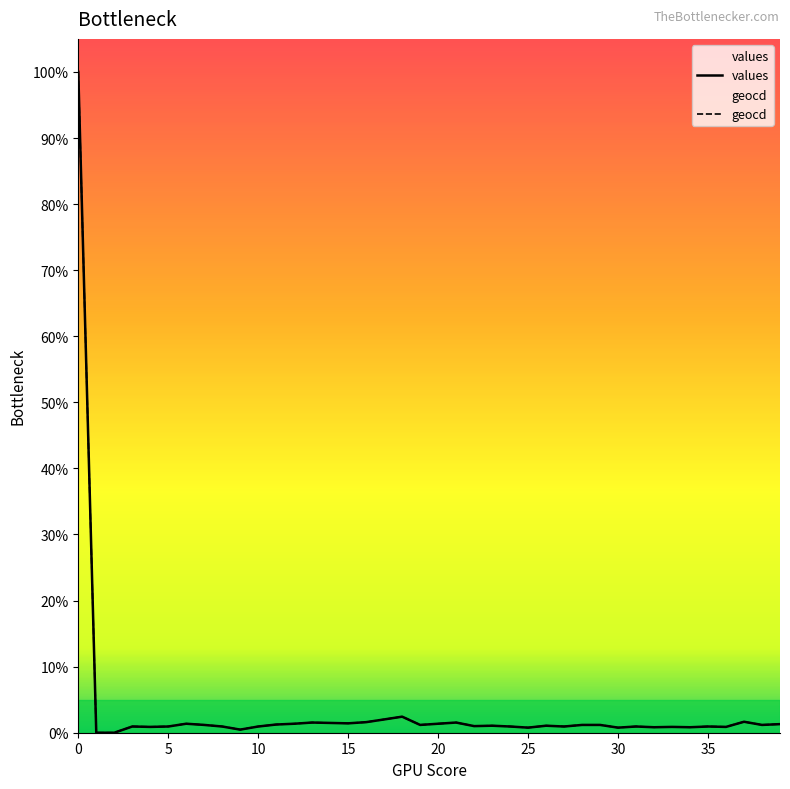

True or false: geocd has more than 2 interior local peaks.

True